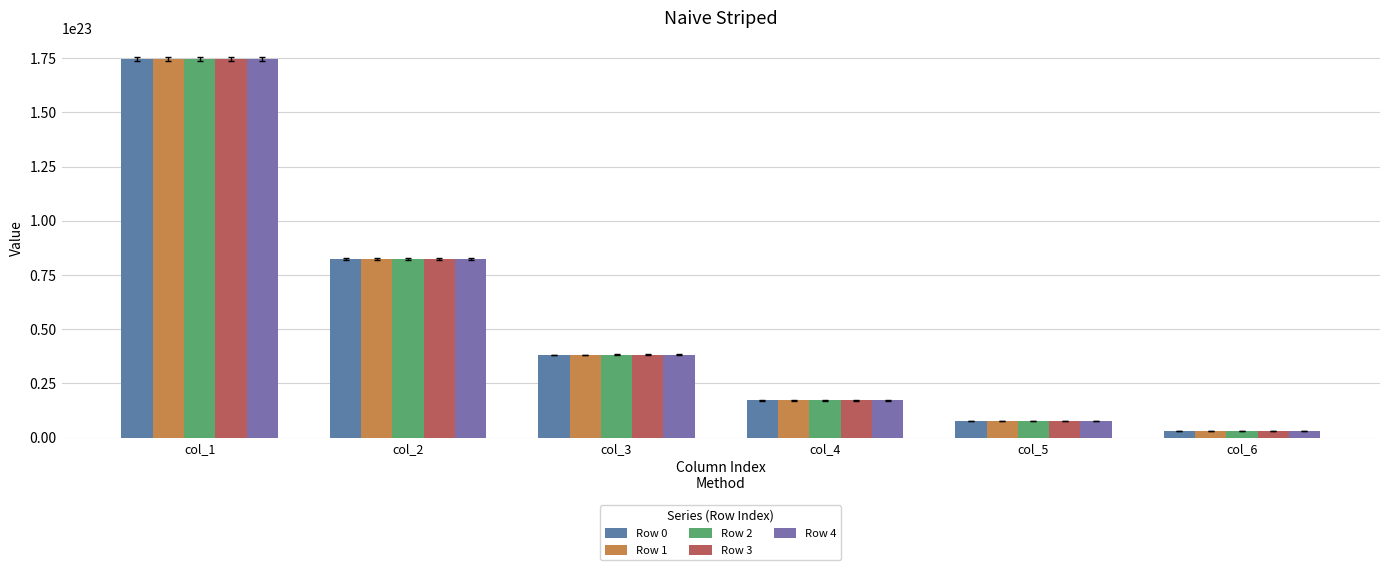

At how many categories does at least one series exceed 96313409073009454481408?

1